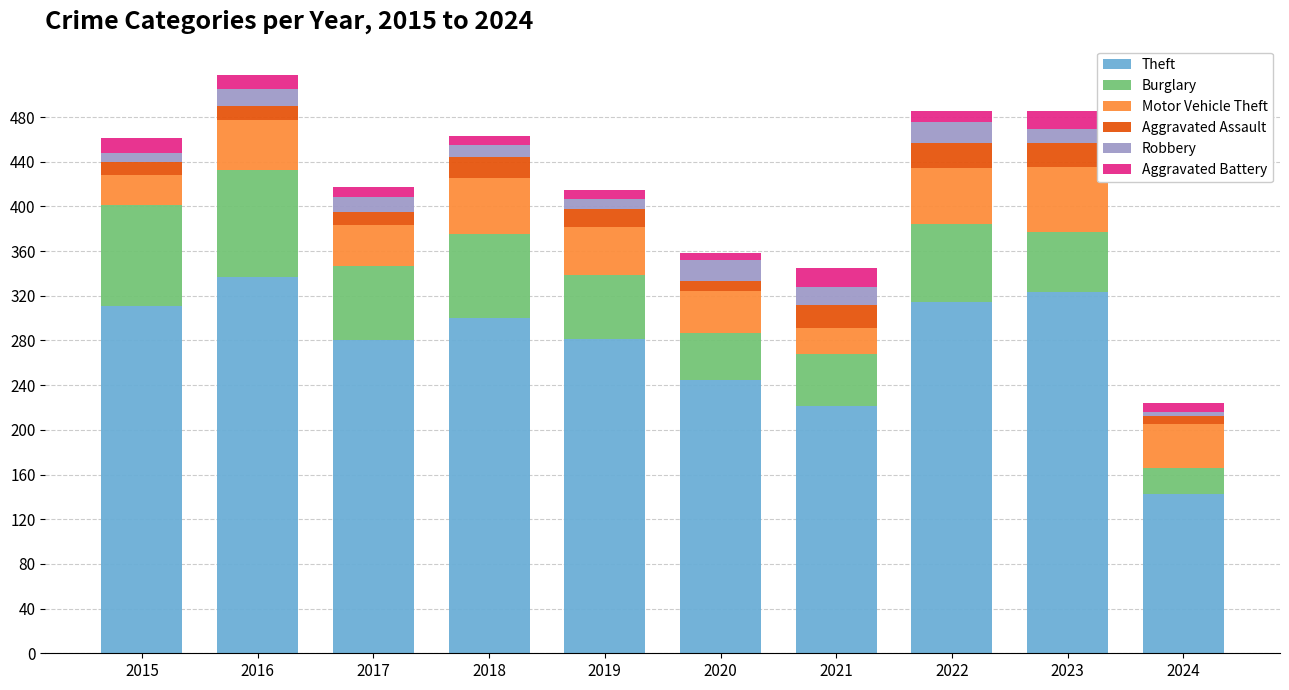

Is it true that Theft equals 371 at 2020?

False